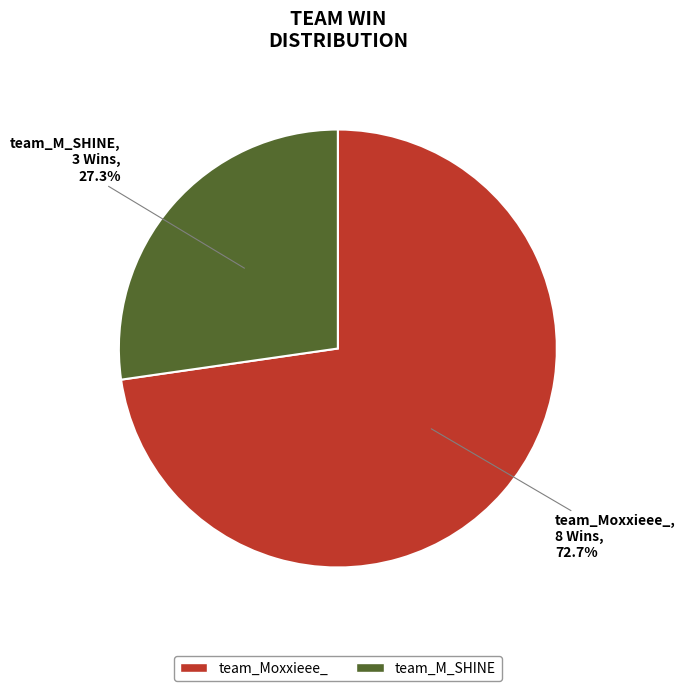

Combined, do team_M_SHINE and team_Moxxieee_ account for over 50%?

Yes